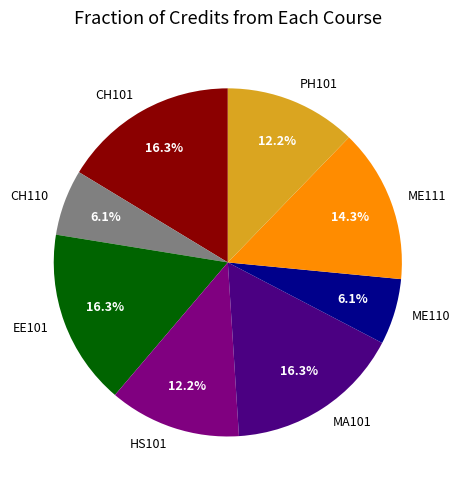

How many slices are in this pie chart?

8